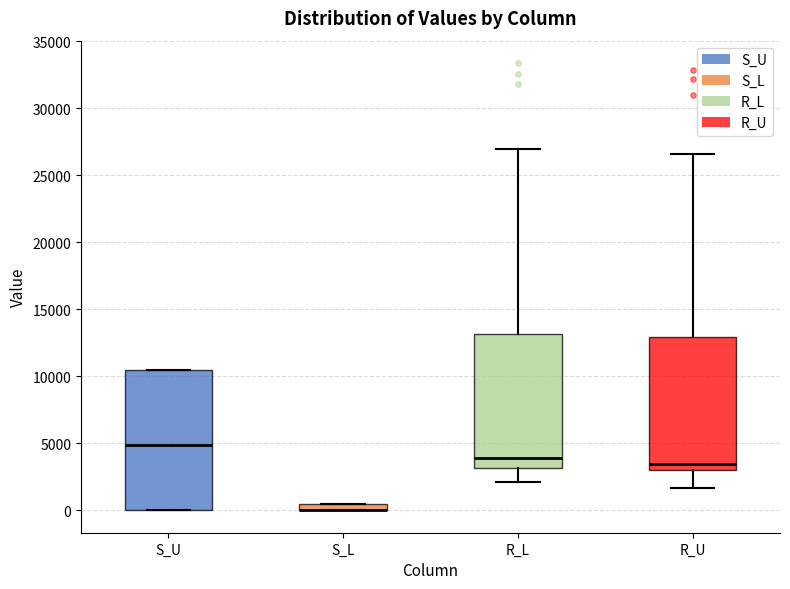

Where does the median line of the box for R_L sit on the y-axis? The values are not printed on the chart, so give them approximately, as read against the axis.

4000